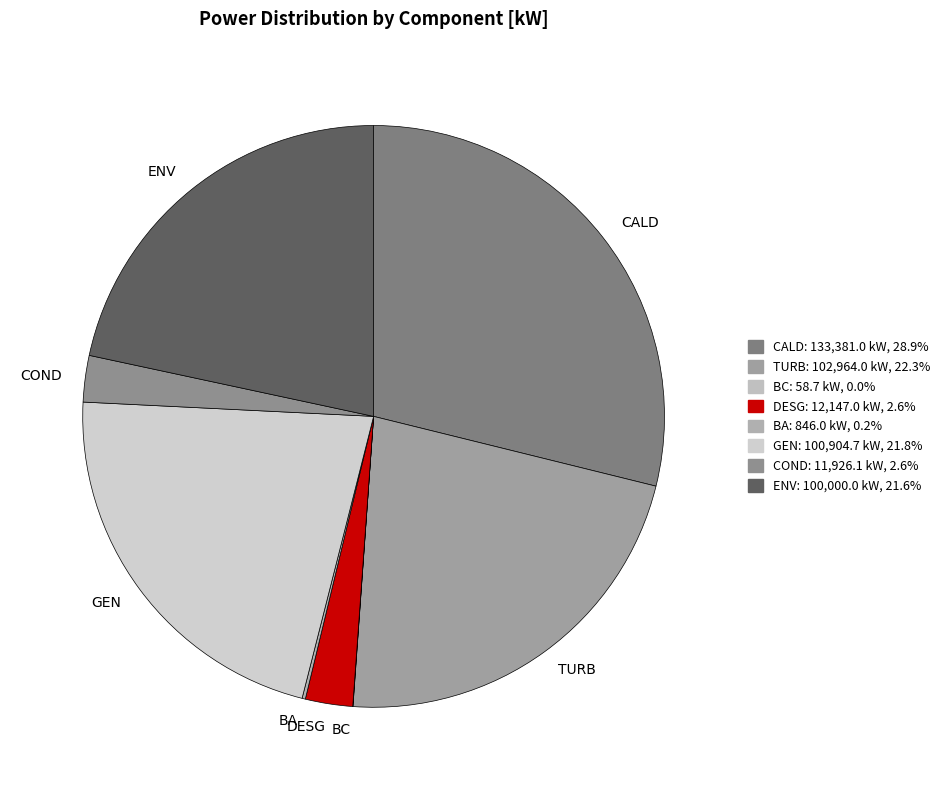

Approximately how many times larger is the value at TURB compared to COND?

8.6